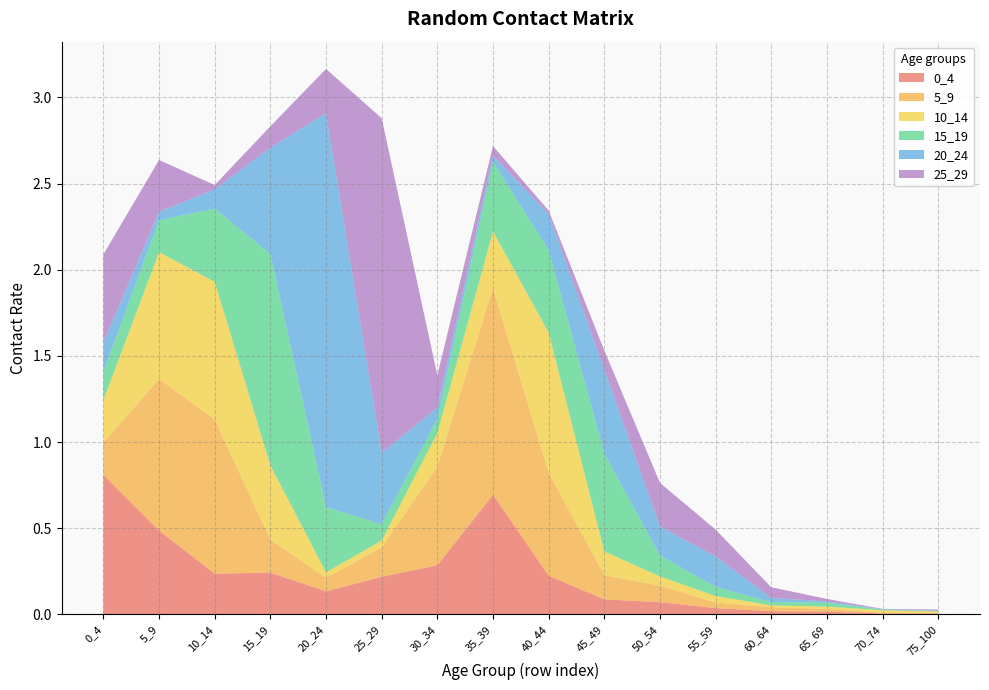

Reading left to right, what are all the values shown in this chart?

0_4: 0.8	0.5	0.2	0.2	0.1	0.2	0.3	0.7	0.2	0.1	0.1	0.0	0.0	0.0	0.0	0.0
5_9: 0.2	0.9	0.9	0.2	0.1	0.2	0.6	1.2	0.6	0.1	0.1	0.0	0.0	0.0	0.0	0.0
10_14: 0.2	0.7	0.8	0.4	0.0	0.0	0.2	0.3	0.8	0.1	0.1	0.0	0.0	0.0	0.0	0.0
15_19: 0.2	0.2	0.4	1.2	0.4	0.1	0.1	0.4	0.5	0.6	0.1	0.1	0.0	0.0	0.0	0.0
20_24: 0.2	0.0	0.1	0.6	2.3	0.4	0.1	0.0	0.2	0.5	0.2	0.2	0.0	0.0	0.0	0.0
25_29: 0.5	0.3	0.0	0.1	0.3	1.9	0.2	0.1	0.0	0.1	0.3	0.2	0.1	0.0	0.0	0.0